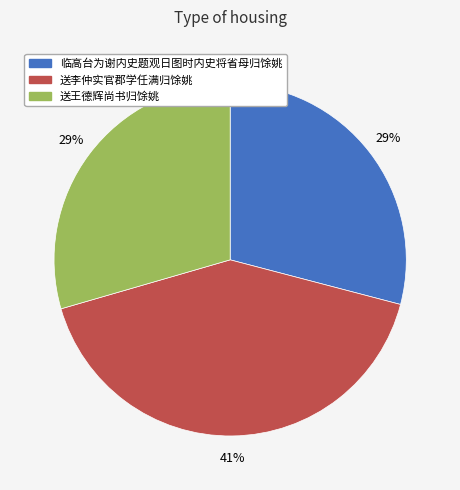

How many segments does this pie chart have?

3